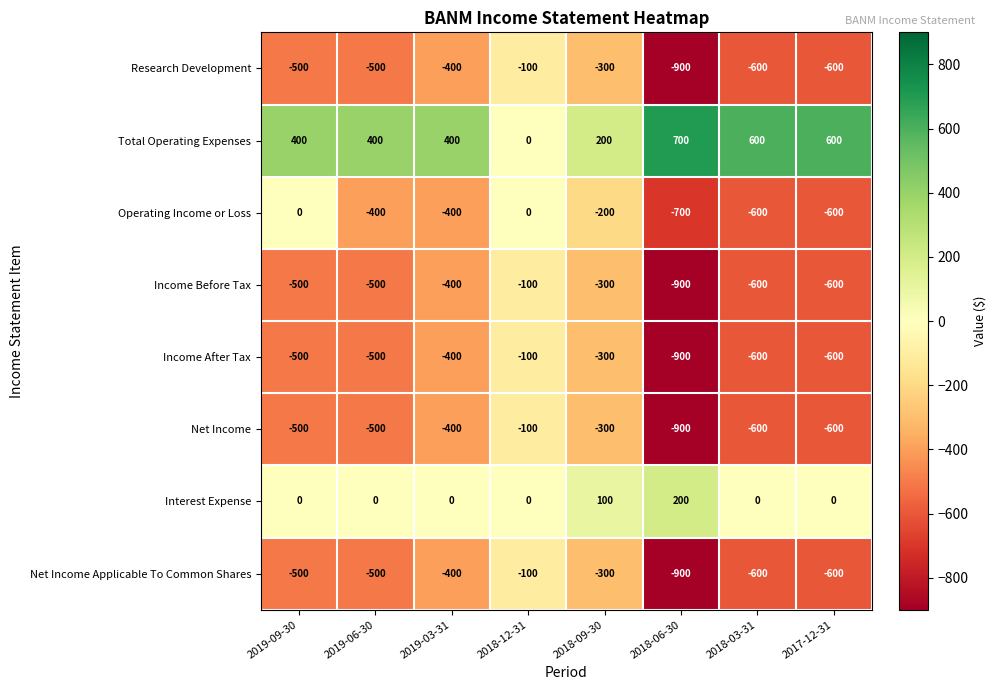

What is the sum of the Income After Tax values at 2019-09-30 and 2018-09-30?

-800